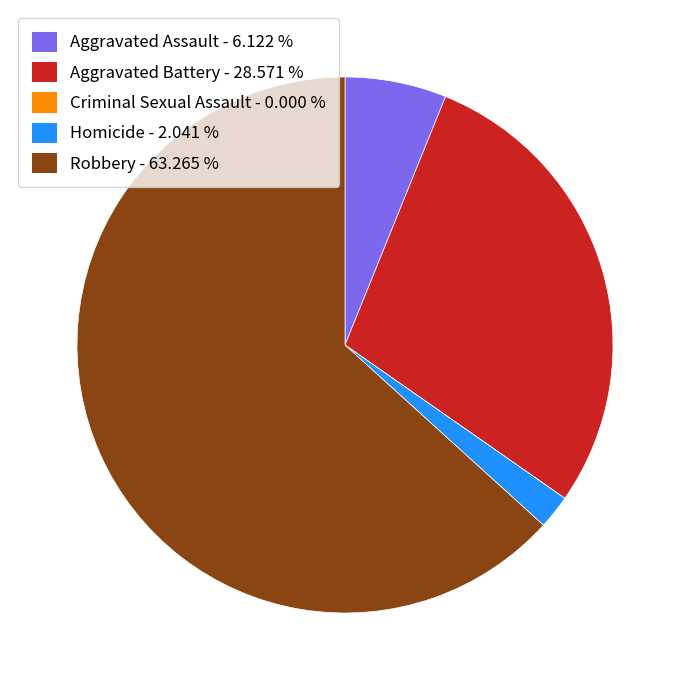

Is there any slice that represents more than half of the pie?

Yes